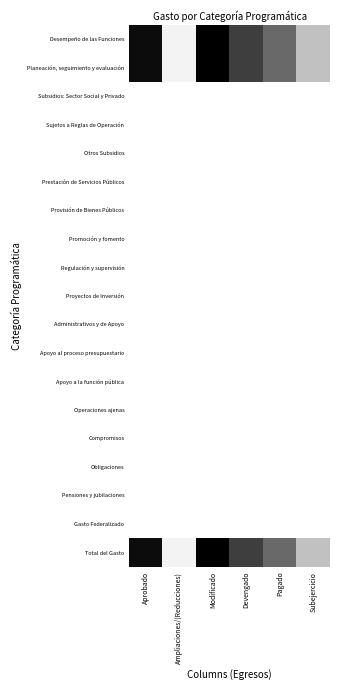

Which label corresponds to the largest value in the chart?

Modificado